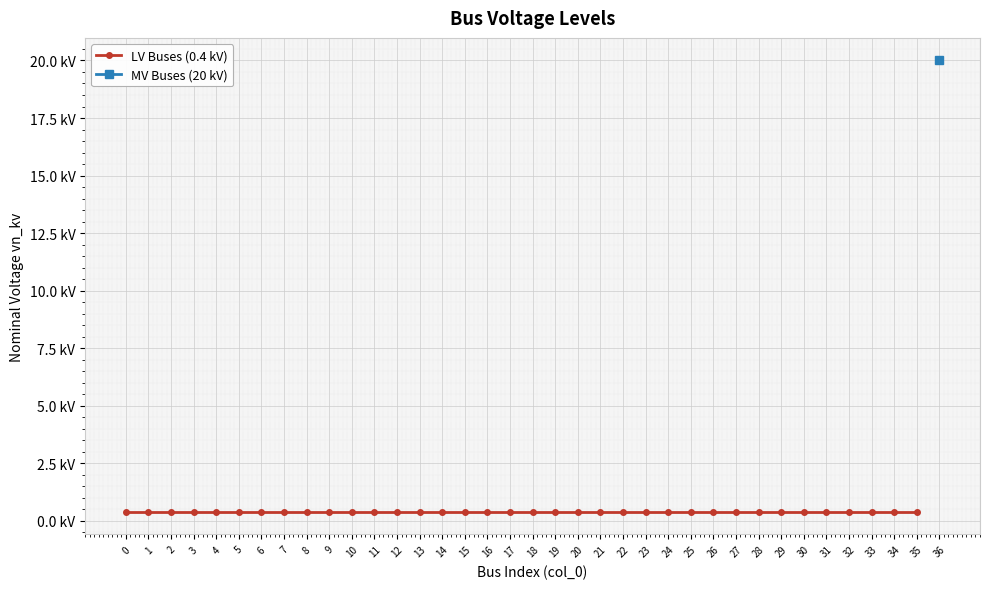

Reading left to right, list all the values displayed in this chart.

0=0.4	1=0.4	2=0.4	3=0.4	4=0.4	5=0.4	6=0.4	7=0.4	8=0.4	9=0.4	10=0.4	11=0.4	12=0.4	13=0.4	14=0.4	15=0.4	16=0.4	17=0.4	18=0.4	19=0.4	20=0.4	21=0.4	22=0.4	23=0.4	24=0.4	25=0.4	26=0.4	27=0.4	28=0.4	29=0.4	30=0.4	31=0.4	32=0.4	33=0.4	34=0.4	35=0.4	36=20.0